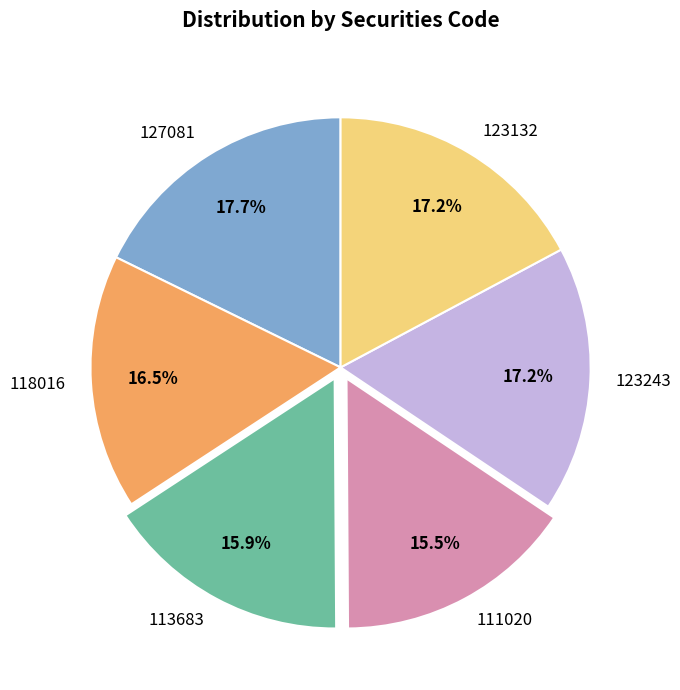

To the nearest percent, what portion does 113683 represent?

16%